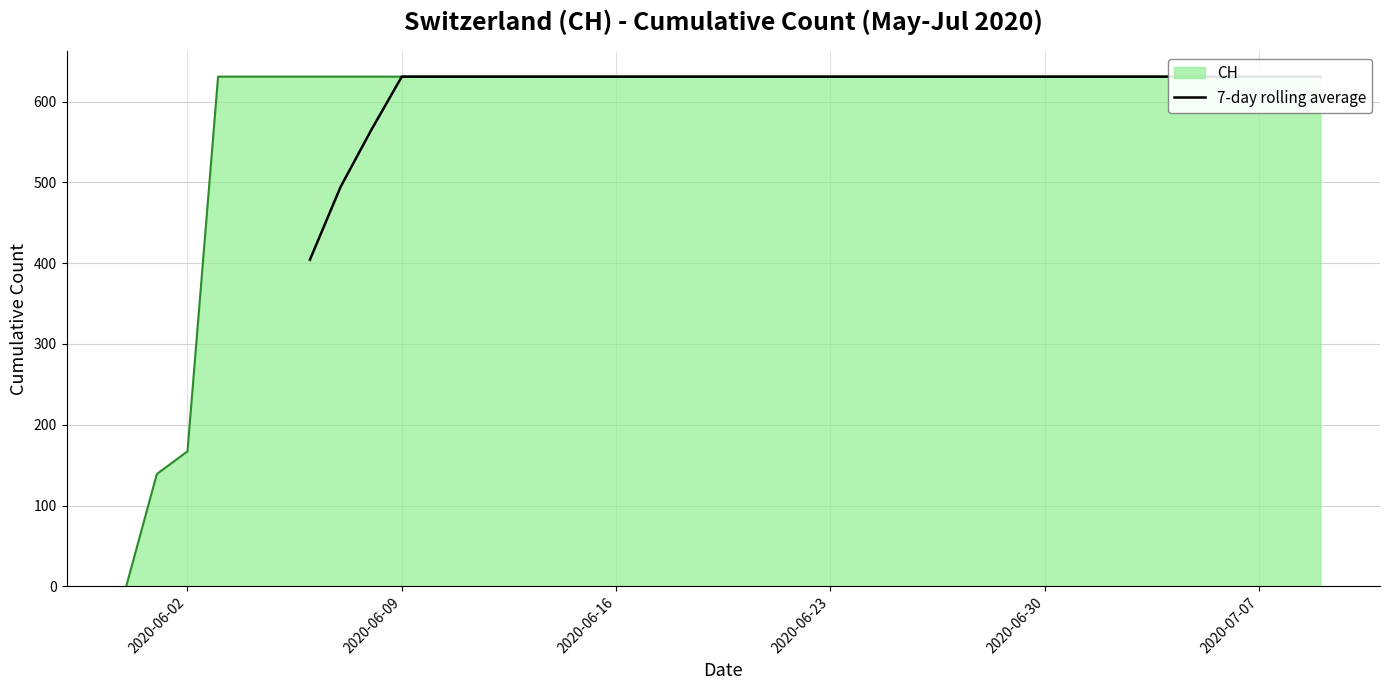

Does the chart display data point markers on the line(s)?

No